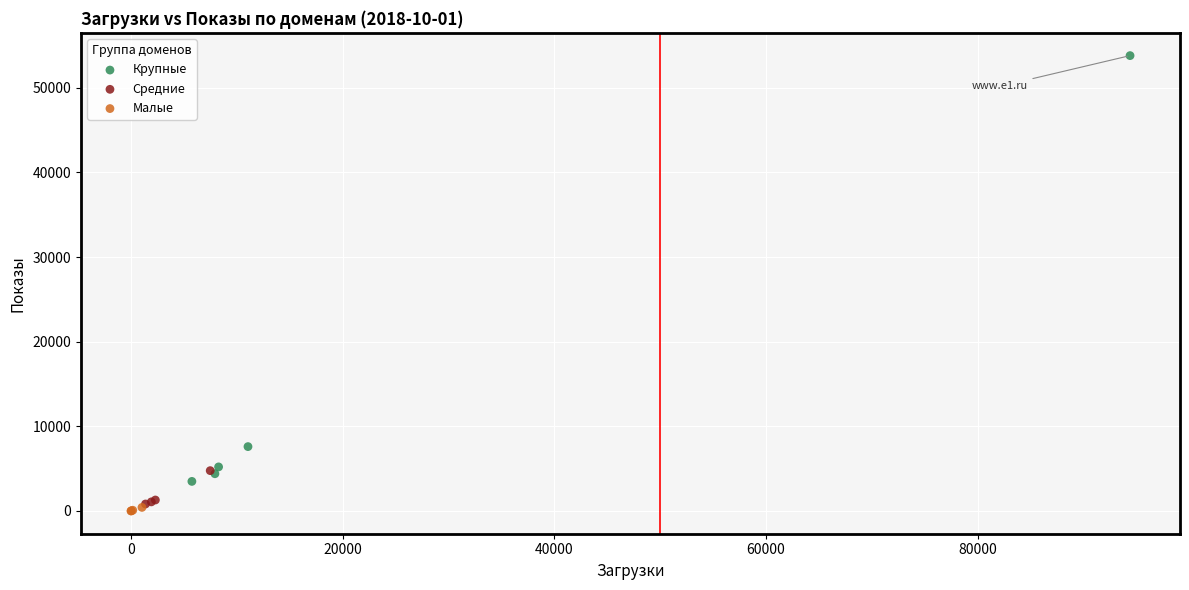

Which series contains the highest Y value?

Крупные